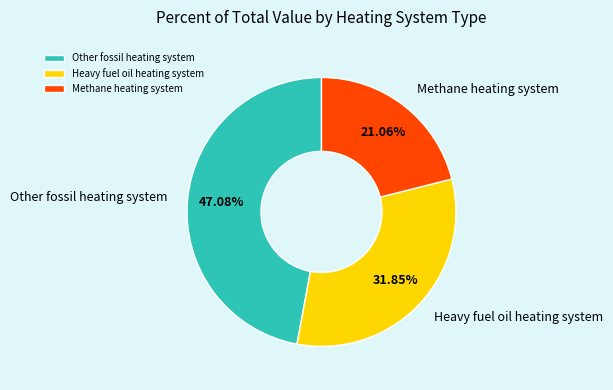

Combined, do Heavy fuel oil heating system and Other fossil heating system account for over 50%?

Yes